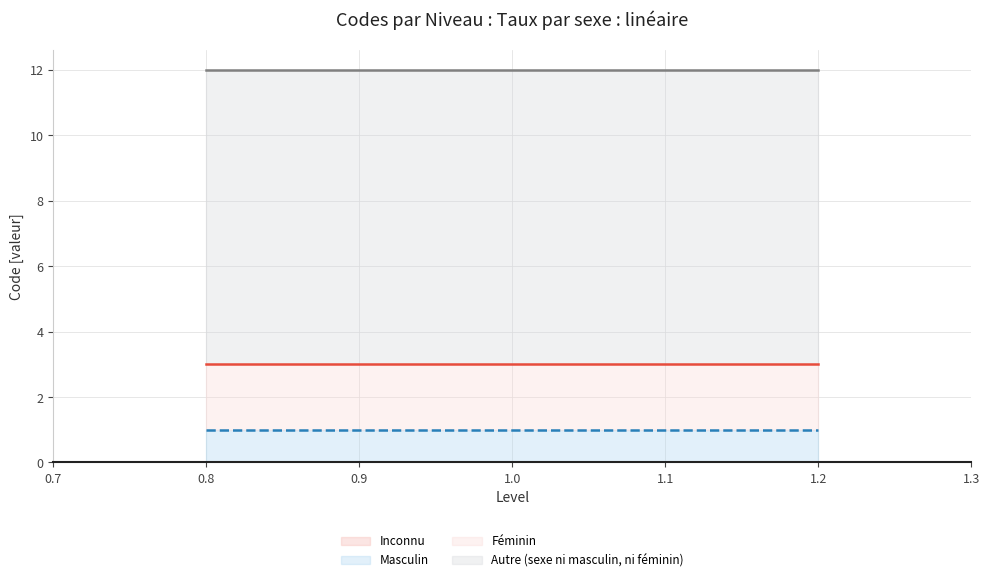

Which series has the widest spread of values?

Inconnu (line)